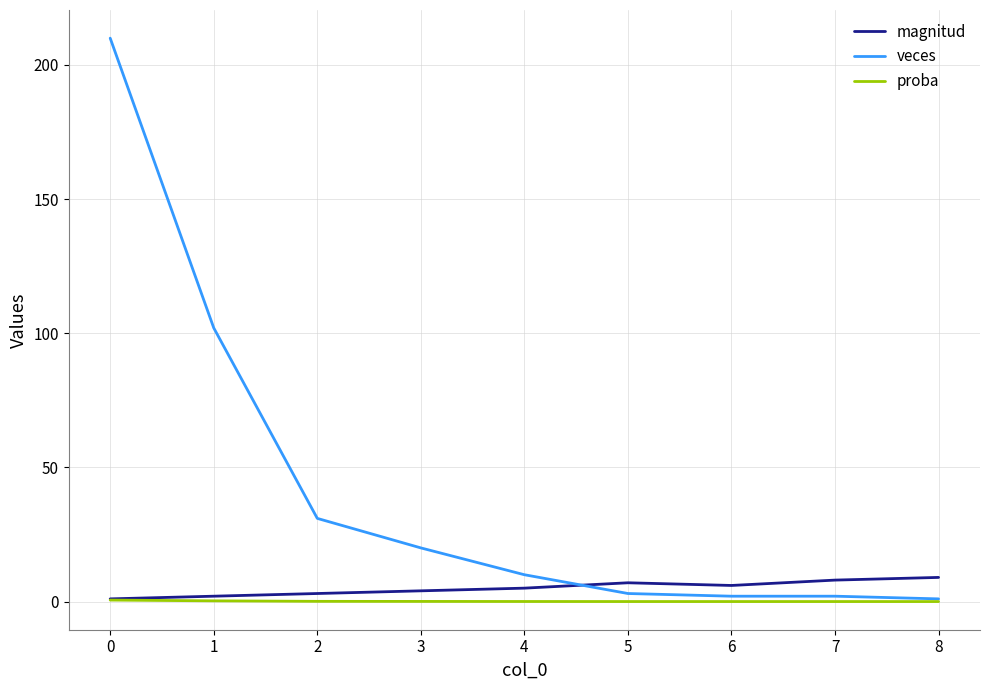

True or false: magnitud and veces cross at least once.

True